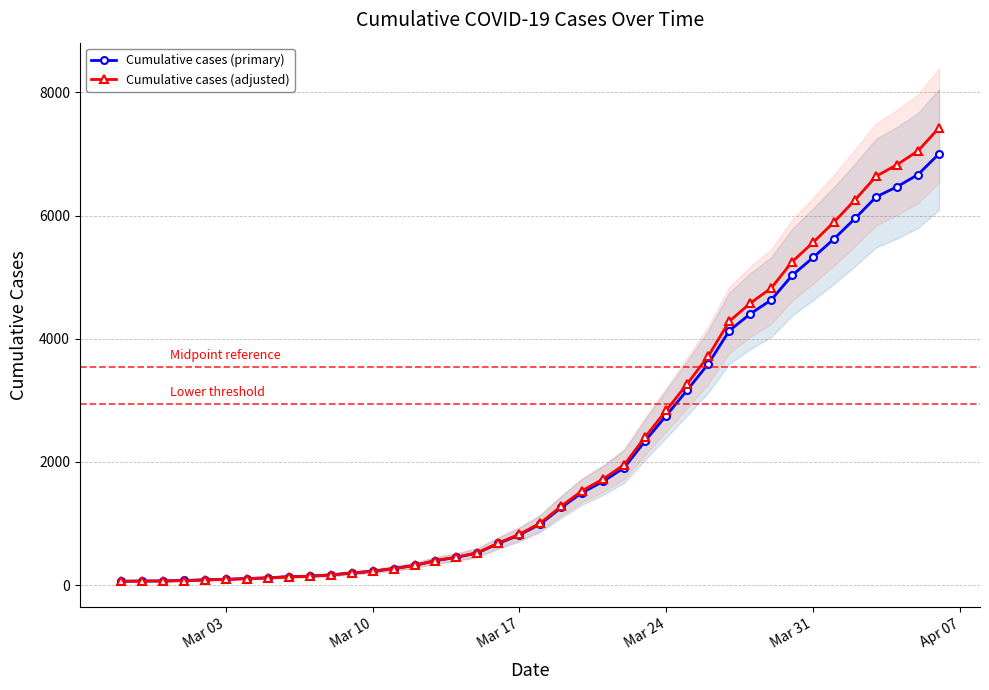

Is this an area chart (filled region under the line)?

No